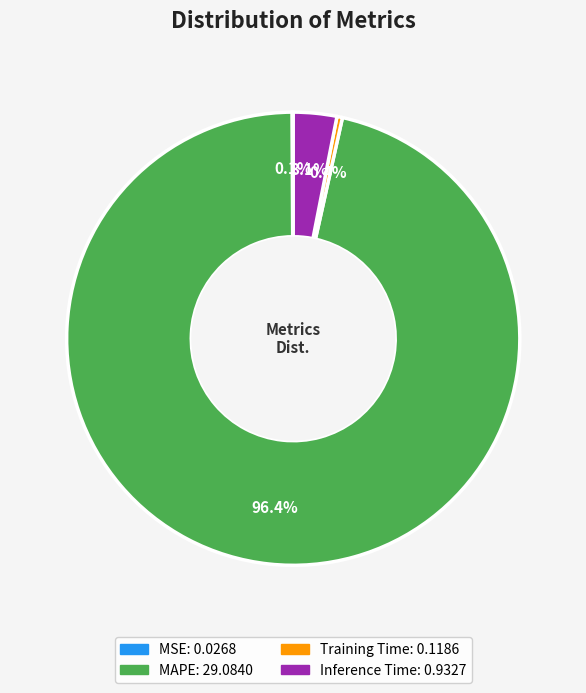

What is the largest slice in the pie chart?

MAPE